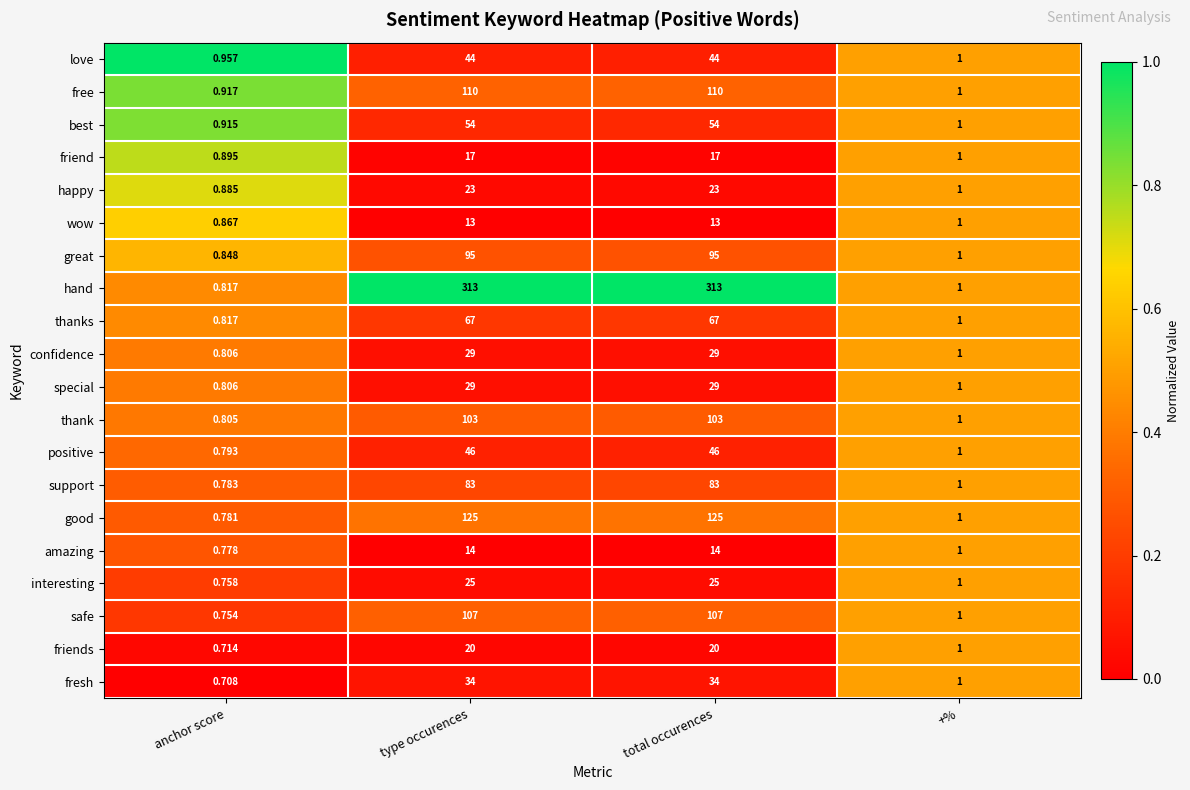

At which category does the chart reach its minimum across all series?

anchor score